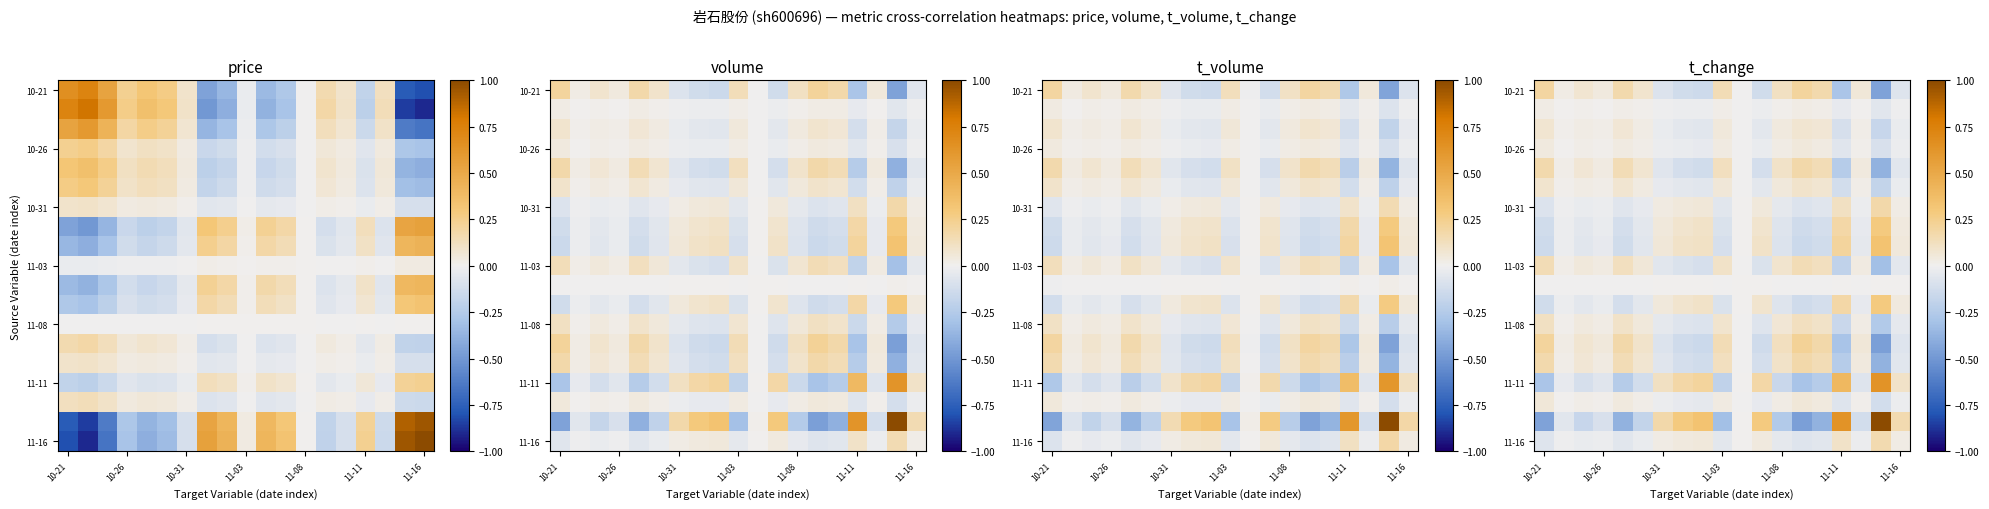

At how many categories does at least one series exceed 0?

19